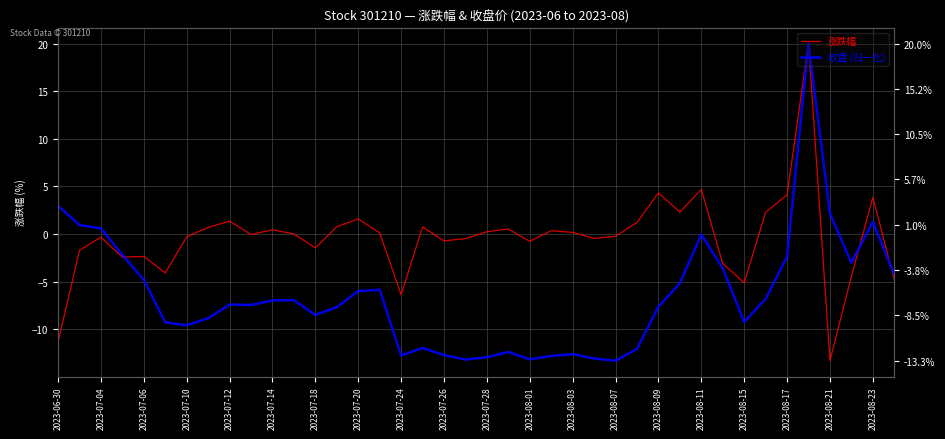

At how many categories does at least one series exceed -6?

39